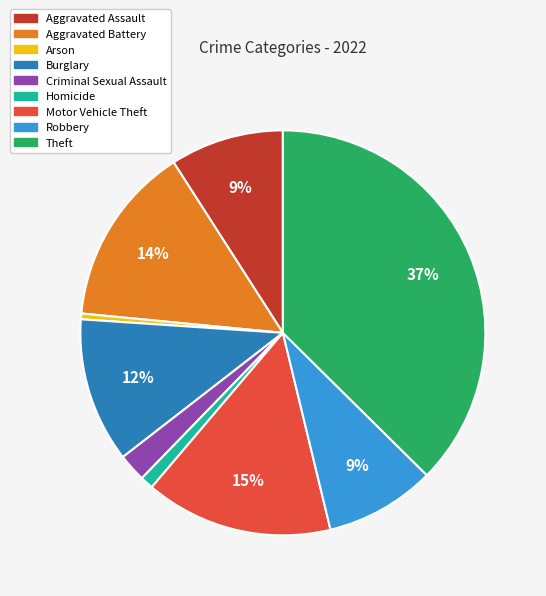

True or false: Arson accounts for 0% of the total.

True